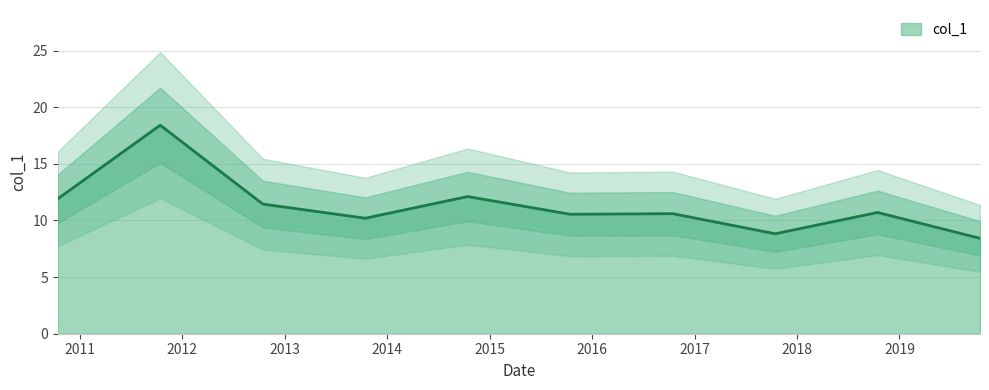

Is it true that the value at 2015-10-15 is 10.5?

True